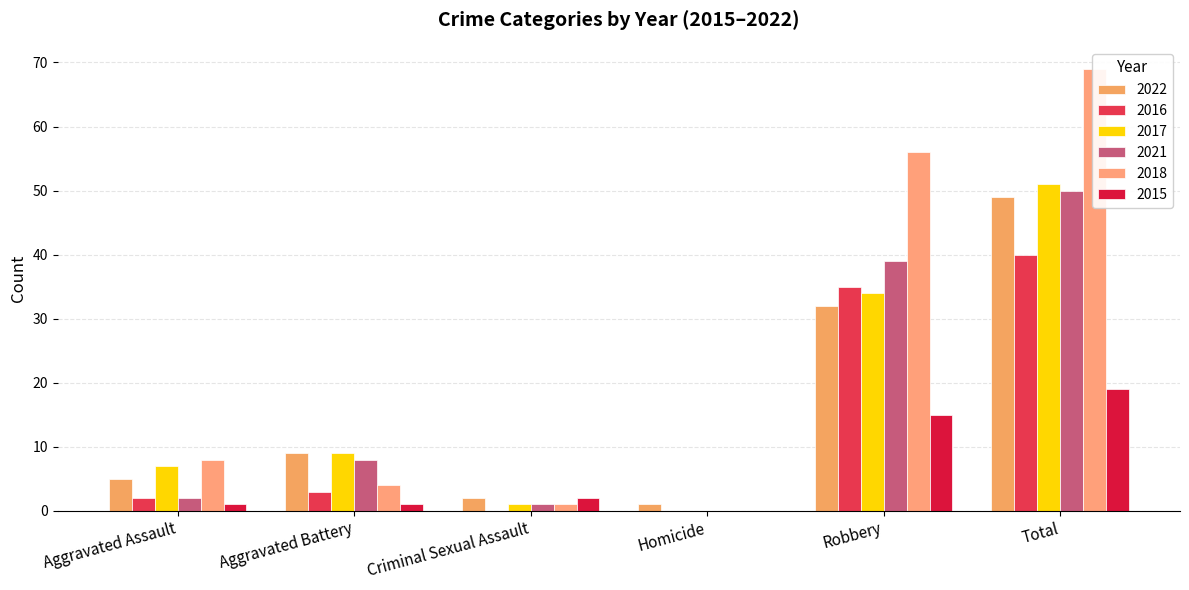

What are all the series names shown in the legend?

2022, 2016, 2017, 2021, 2018, 2015